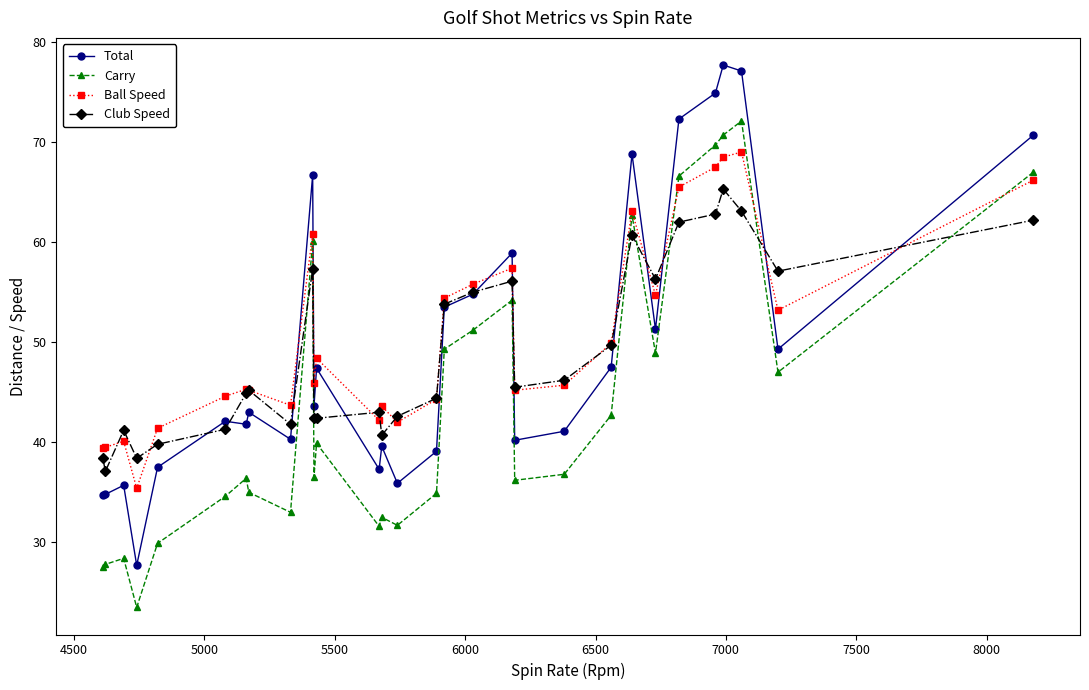

List the series in order of their peak value, highest first.

Total, Carry, Ball Speed, Club Speed